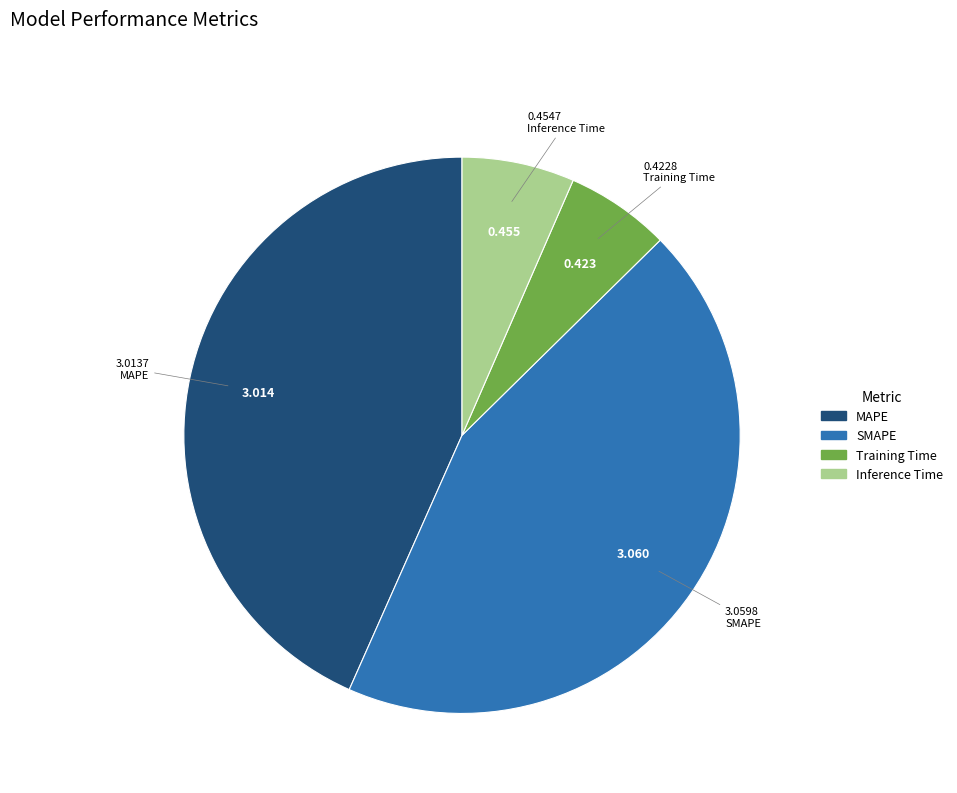

Is there any slice that represents more than half of the pie?

No